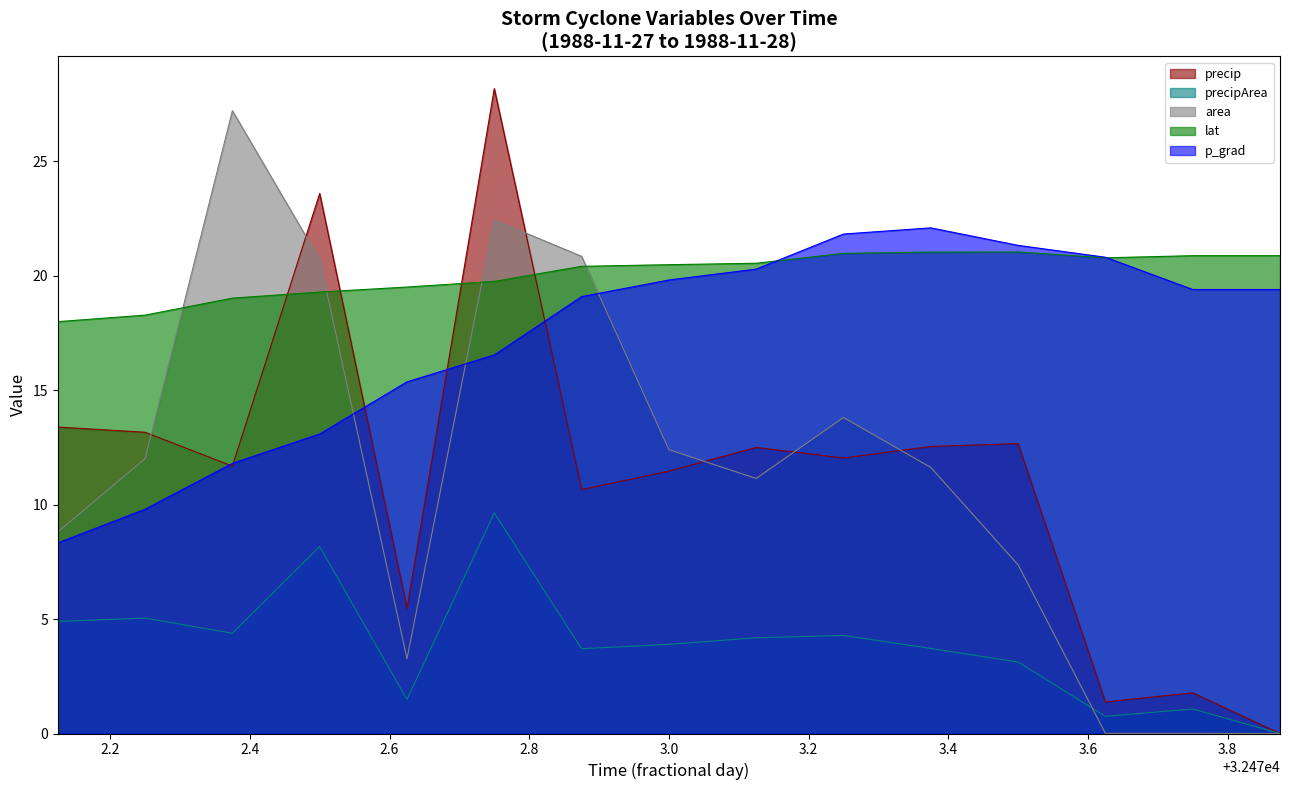

In lat, how many points are higher than both neighbors (excluding endpoints)?

1